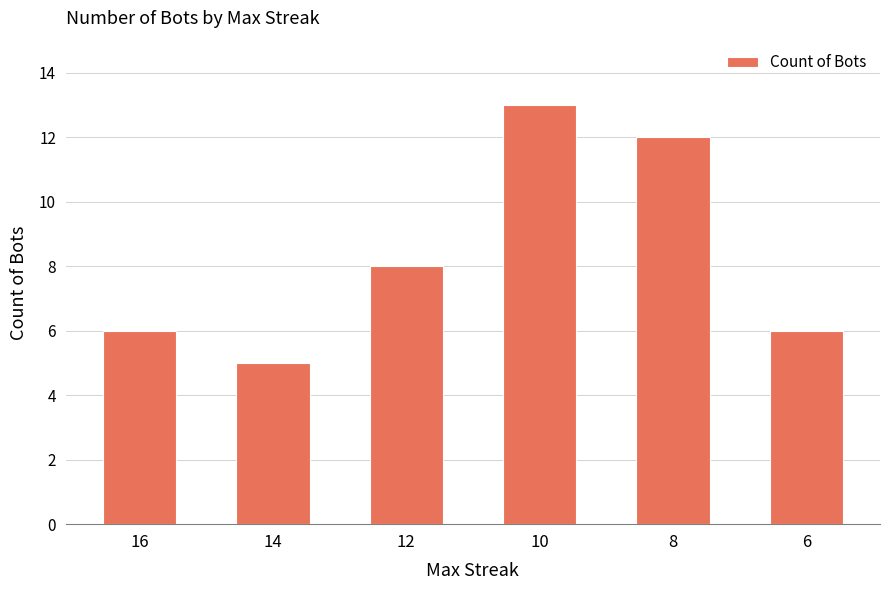

Where is the data nearest to the value 9?

12